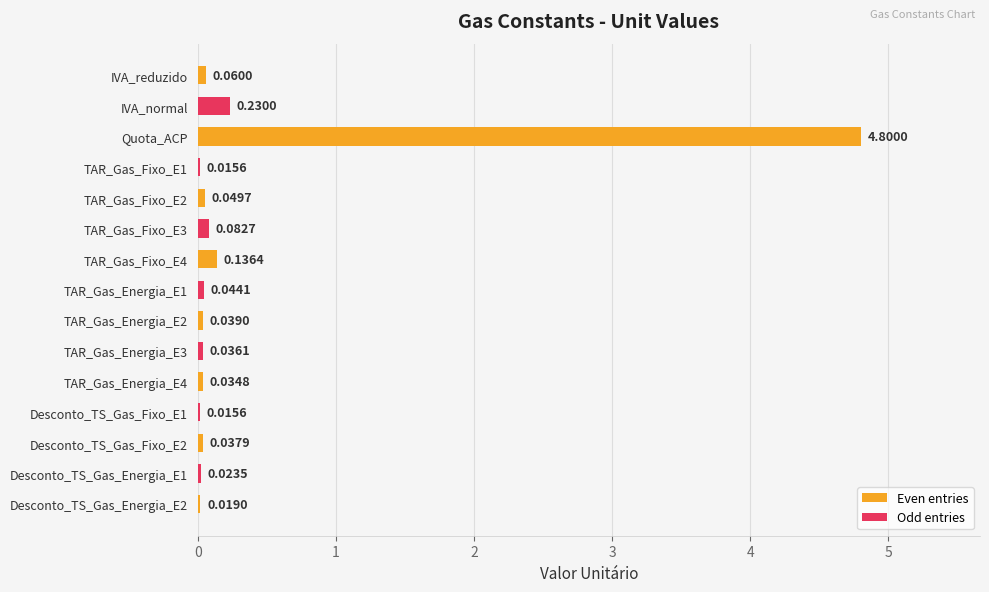

Are the bars horizontal?

Yes